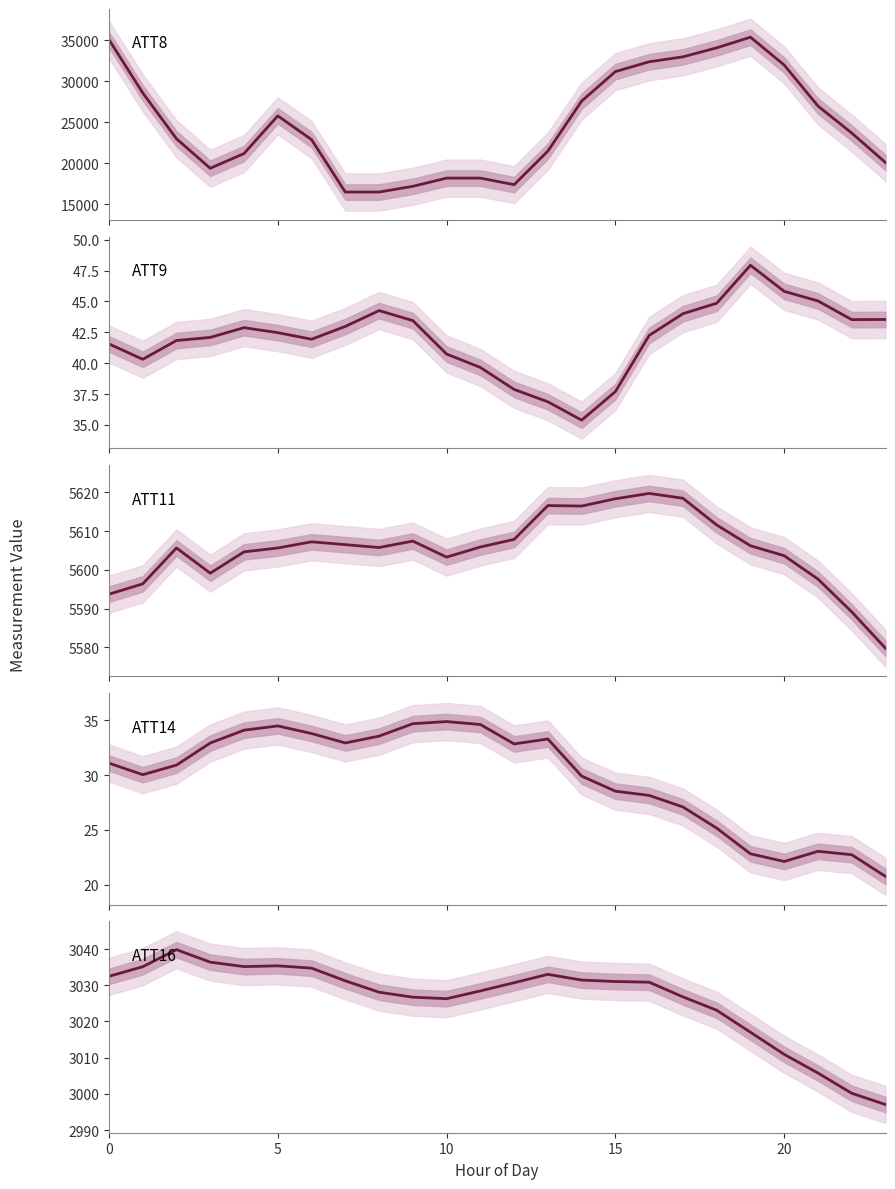

True or false: ATT8 (Visibility) and ATT14 (Wind Speed) intersect in this chart.

False